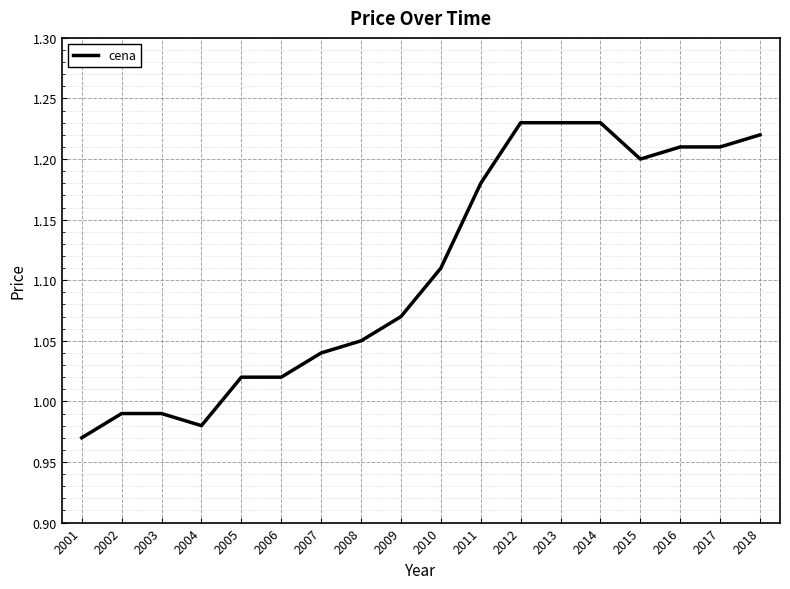

The chart shows a value of 1.2 at 2013. True or false?

True